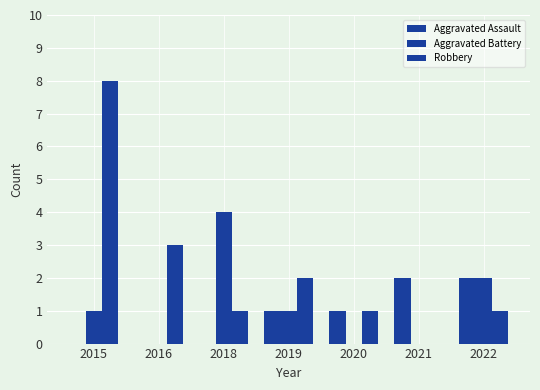

What is the spread (max minus min) of values at 2021?

2